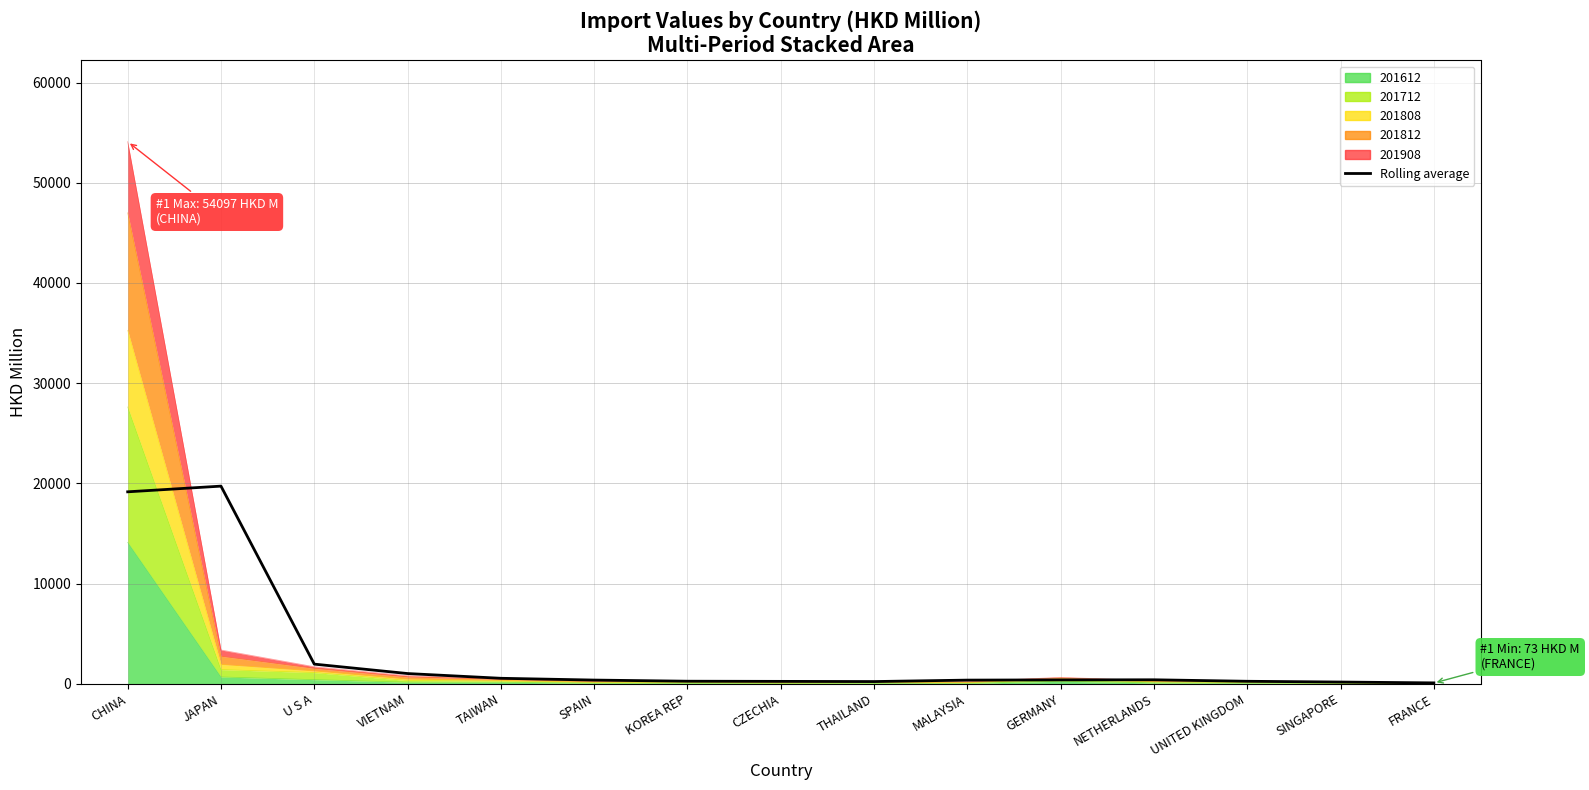

What is the average value?

3010.5